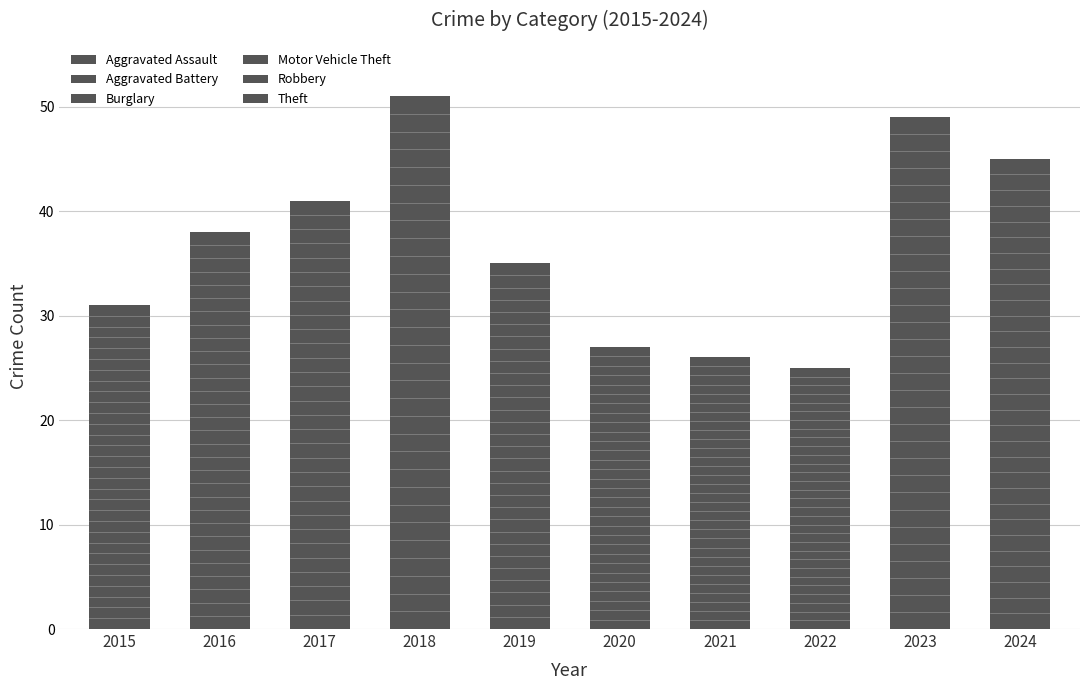

Are the bars horizontal?

No